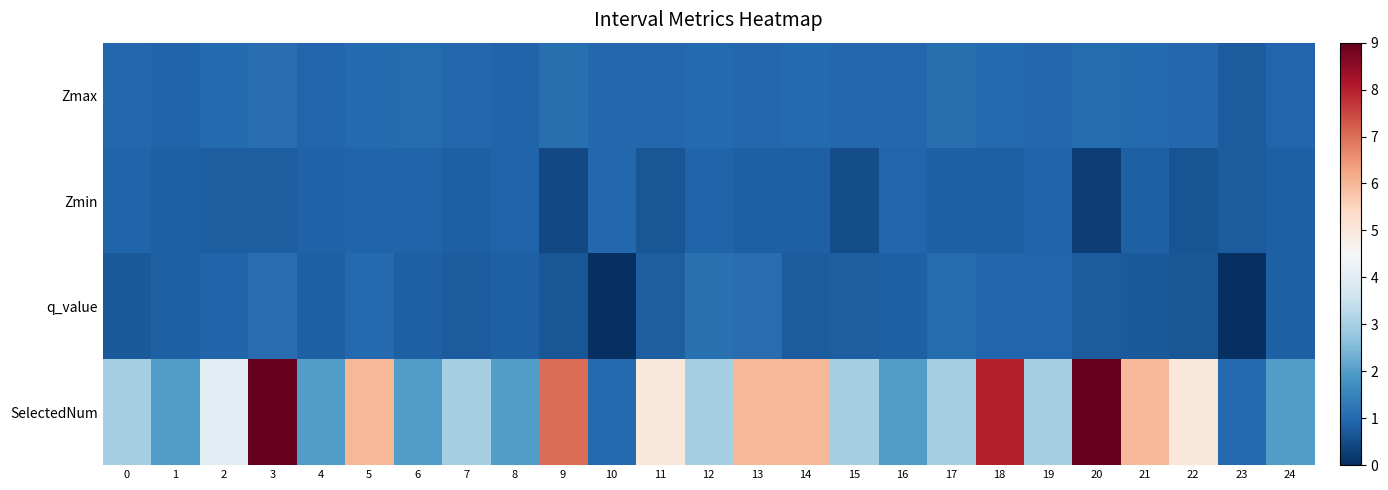

Between 4 and 12, which is larger?

12